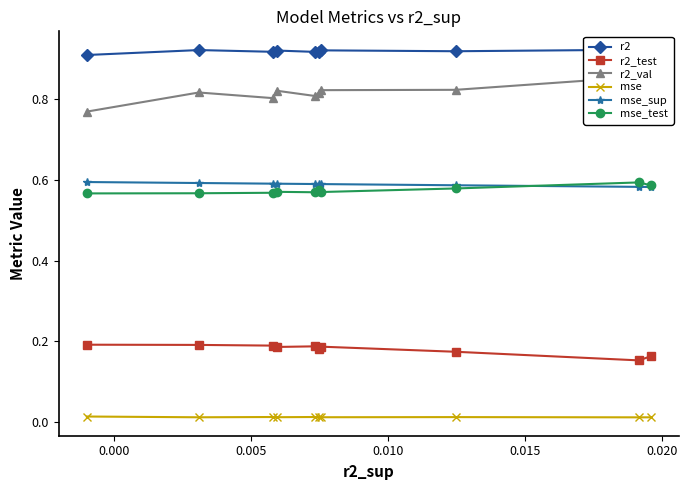

Count the mse_sup values in the range 0 to 1.

10